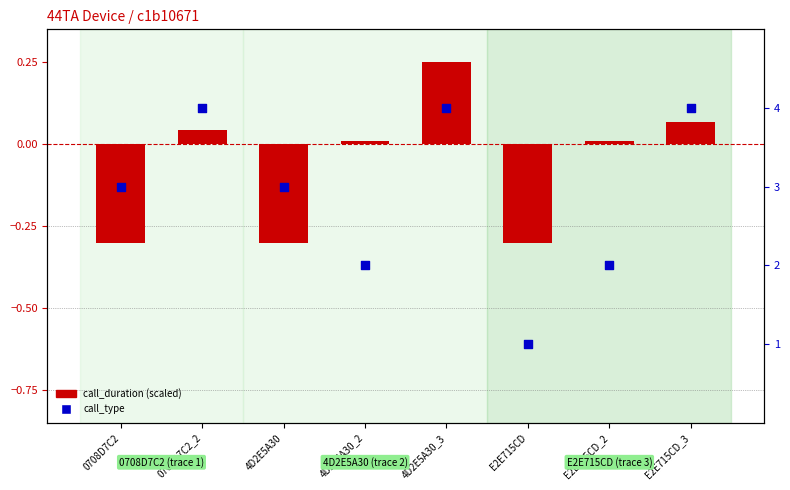

Which series contains the highest Y value?

call_type